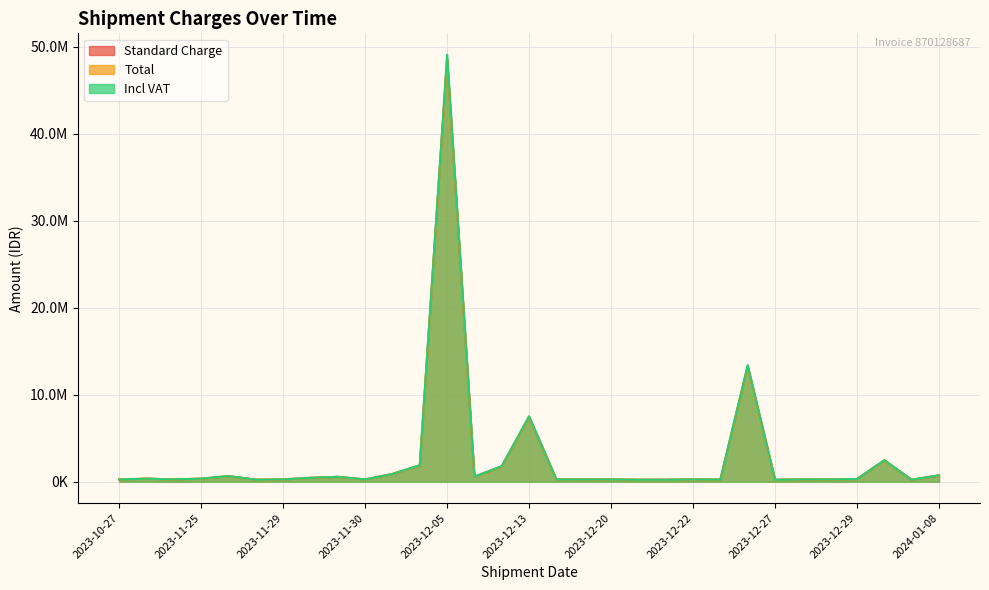

True or false: Total and Standard Charge cross at least once.

False